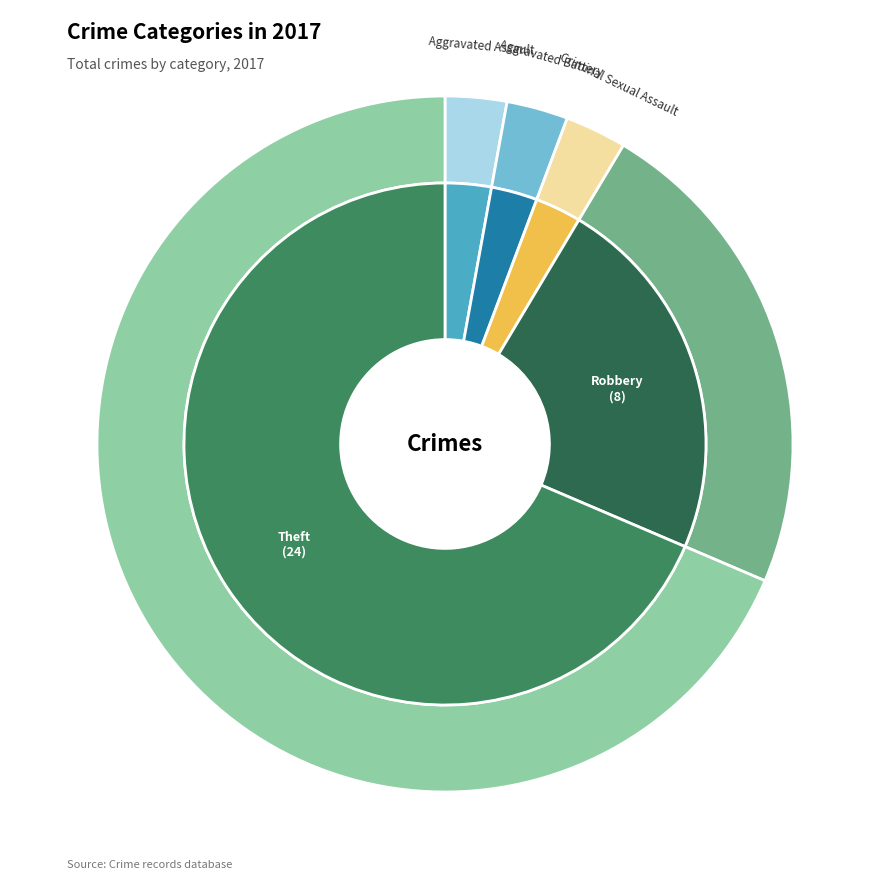

Rank the categories by value from highest to lowest.

Theft, Robbery, Aggravated Assault, Aggravated Battery, Criminal Sexual Assault